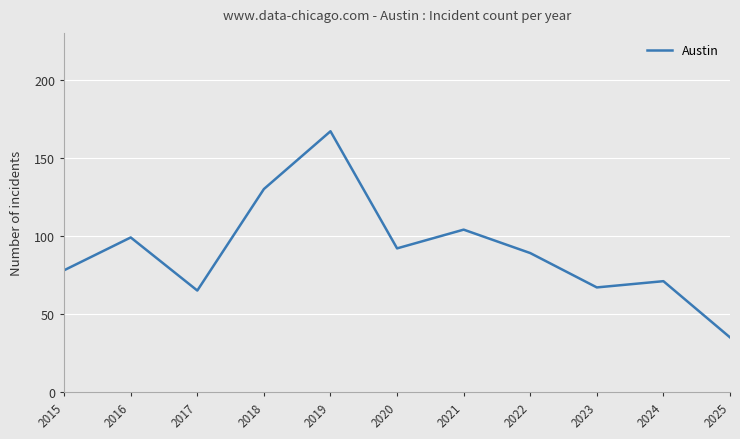

Reading left to right, extract all data points from this chart.

78	99	65	130	167	92	104	89	67	71	35